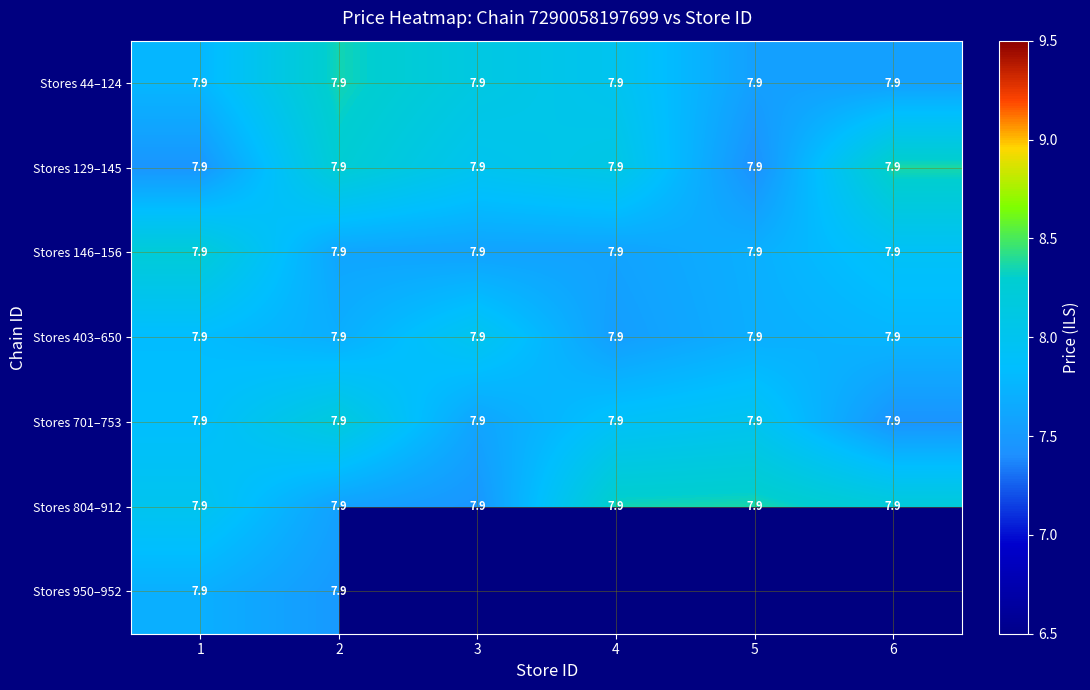

Count the number of data series in this chart.

7